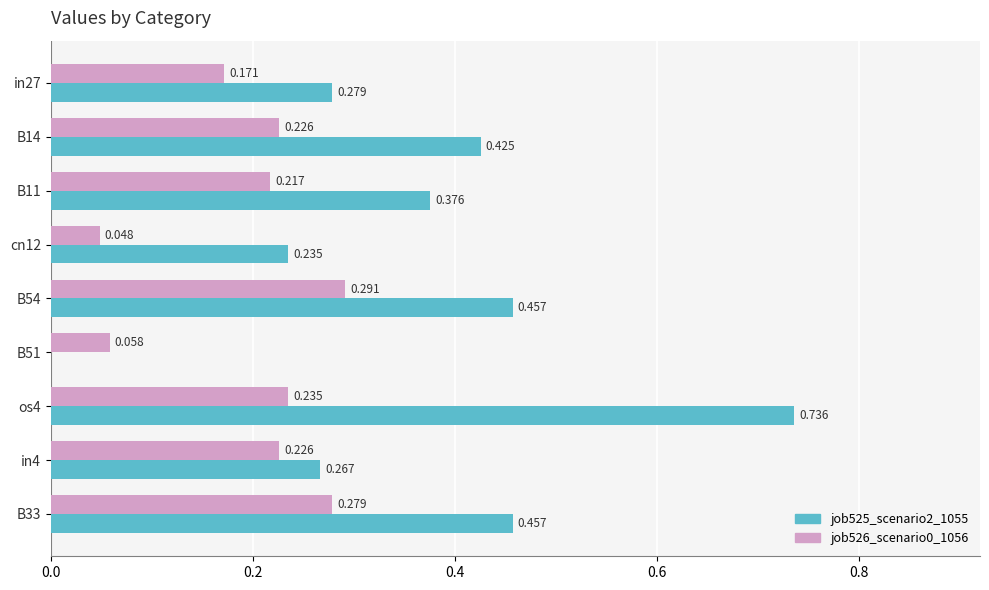

Is the value of job525_scenario2_1055 at B14 greater than the value of job526_scenario0_1056 at in27?

Yes